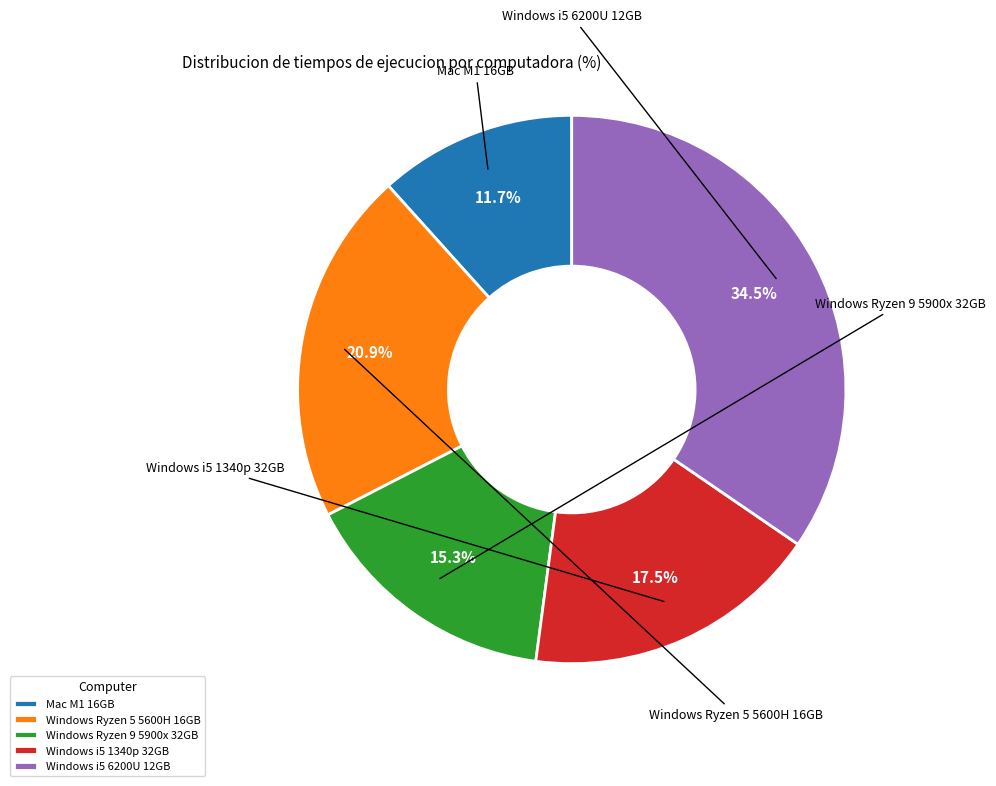

How many segments does this pie chart have?

5